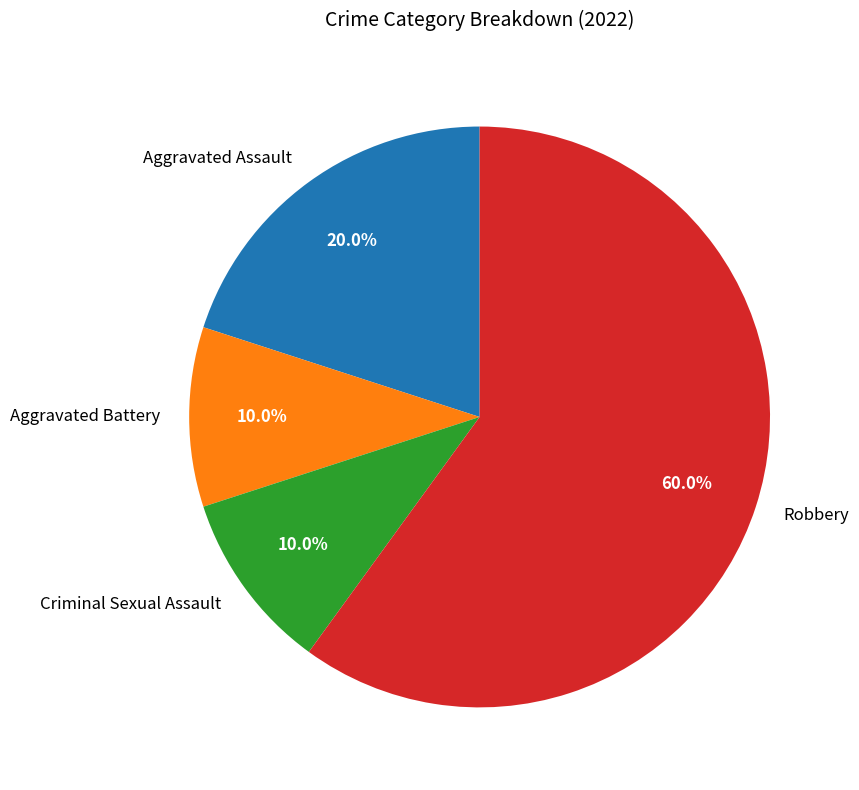

Between Aggravated Battery and Robbery, which is larger?

Robbery